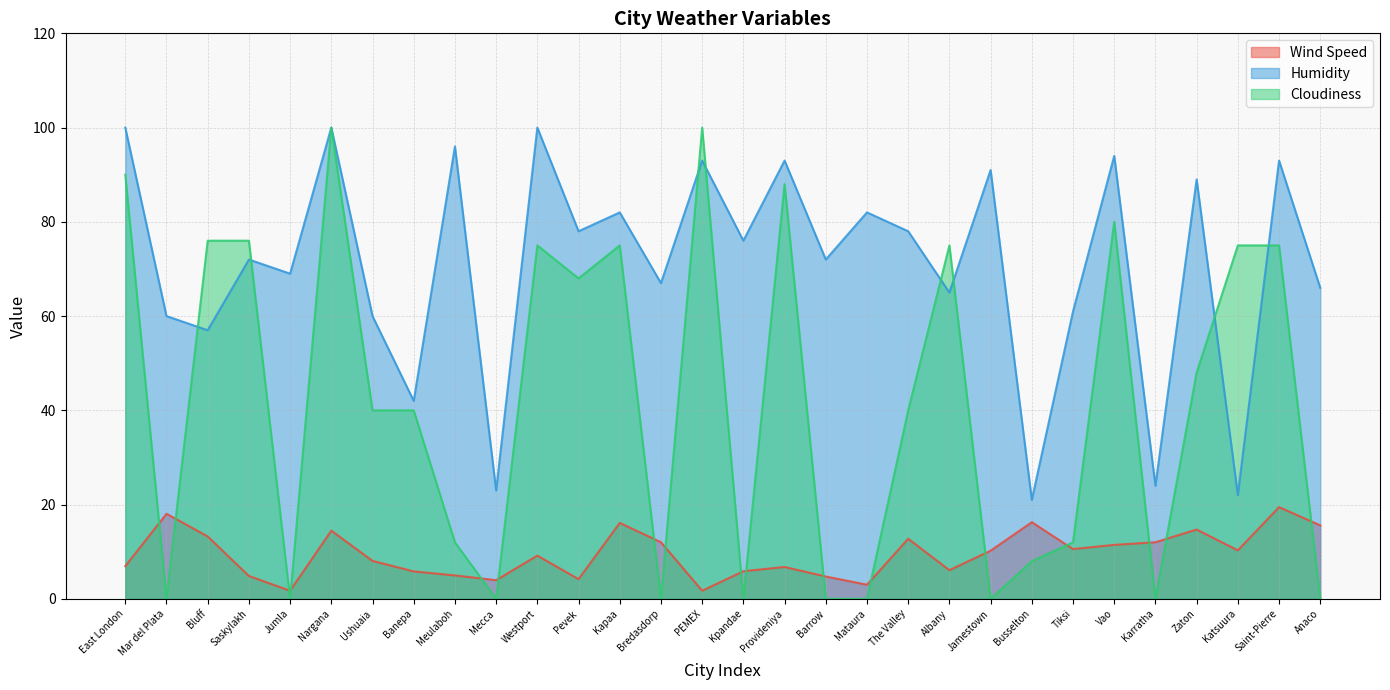

Where is Wind Speed nearest to the value 10?

Jamestown